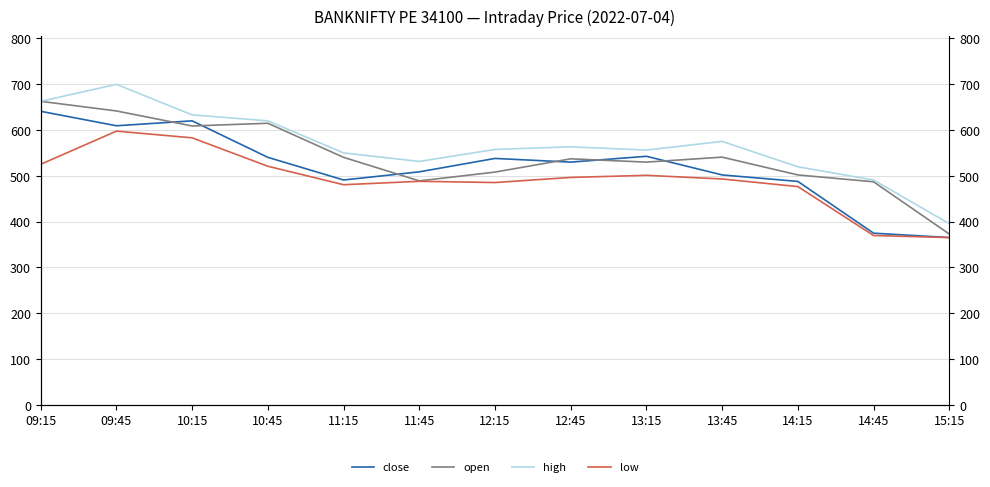

What is the label of the 7th point from the left?

12:15